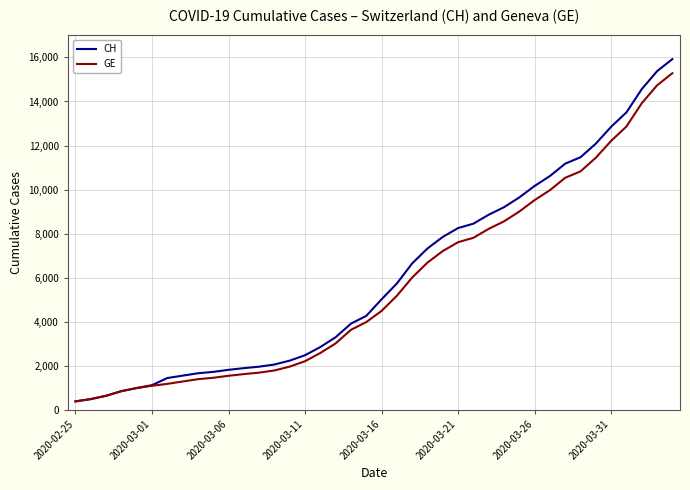

Which series has the widest spread of values?

CH